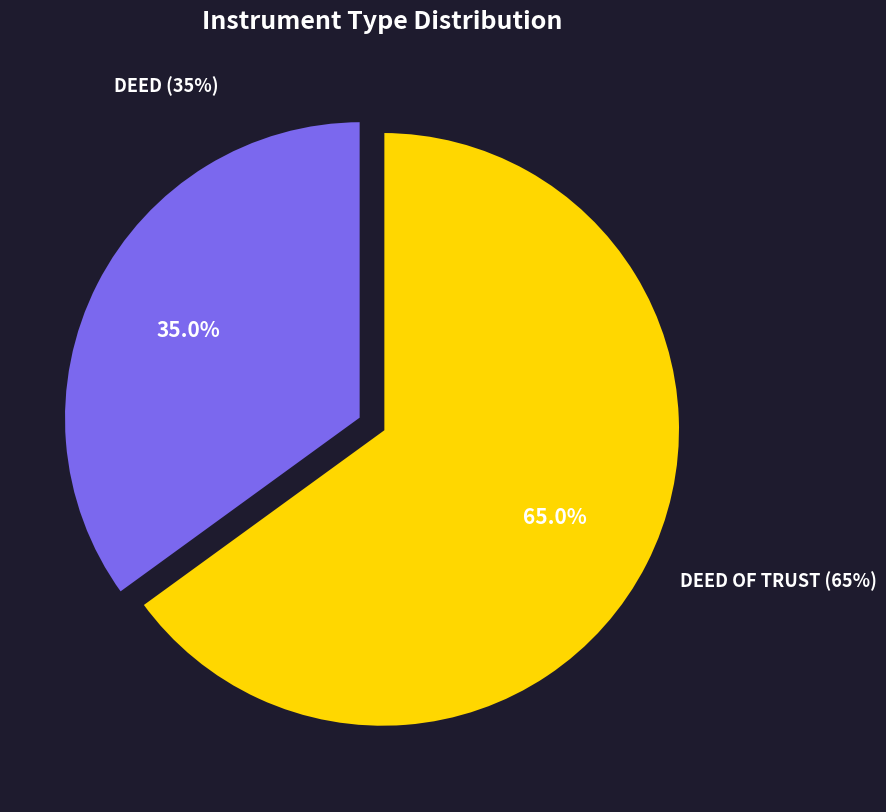

How many segments does this pie chart have?

2